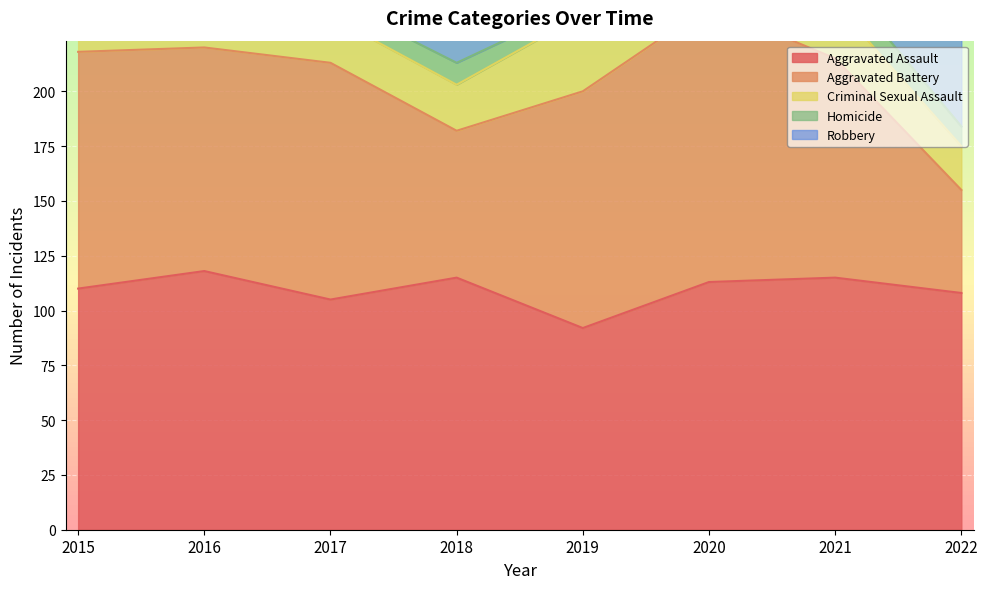

How many data points does each series have?

8